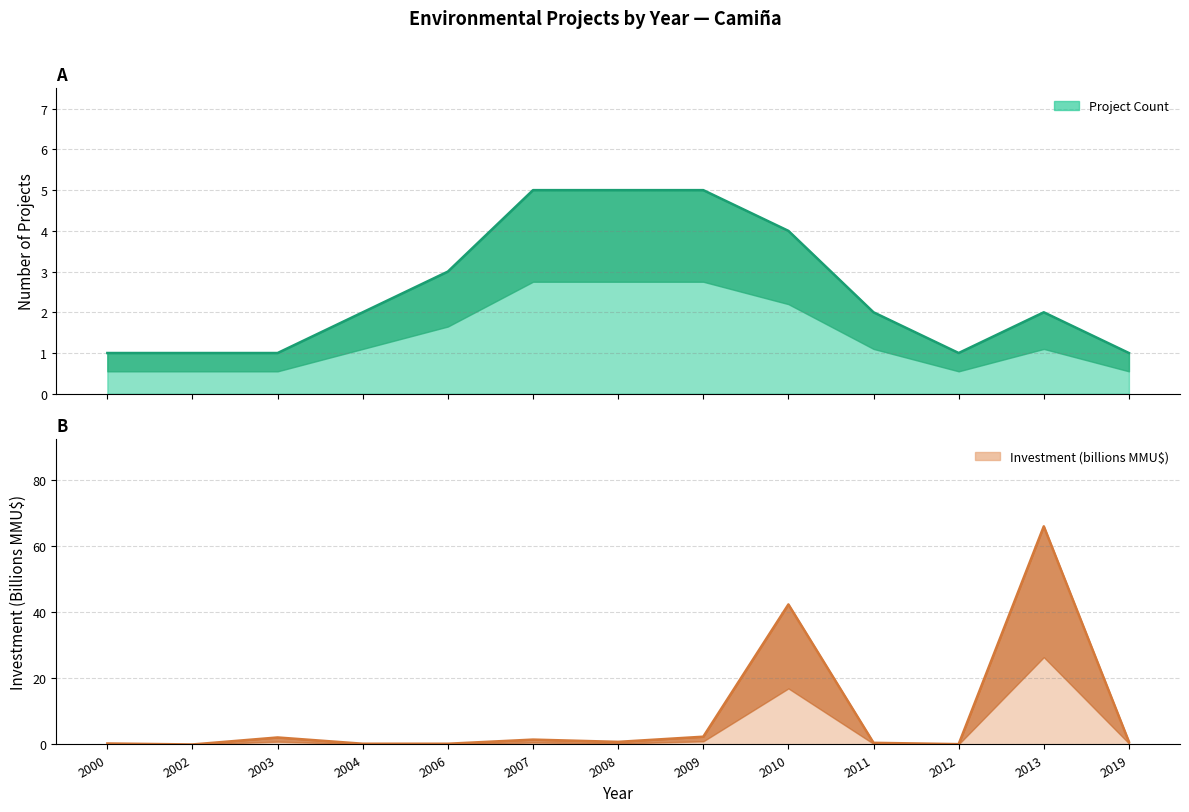

The value of Project Count at 2003 is 1.7. True or false?

False